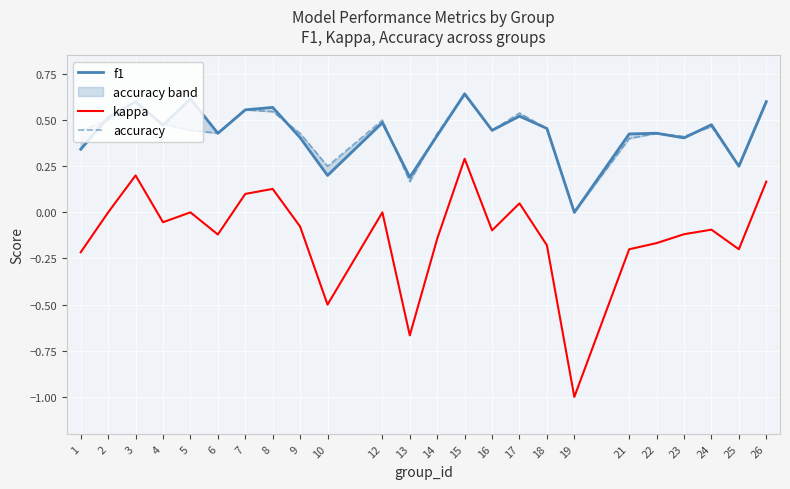

Does the chart display data point markers on the line(s)?

No